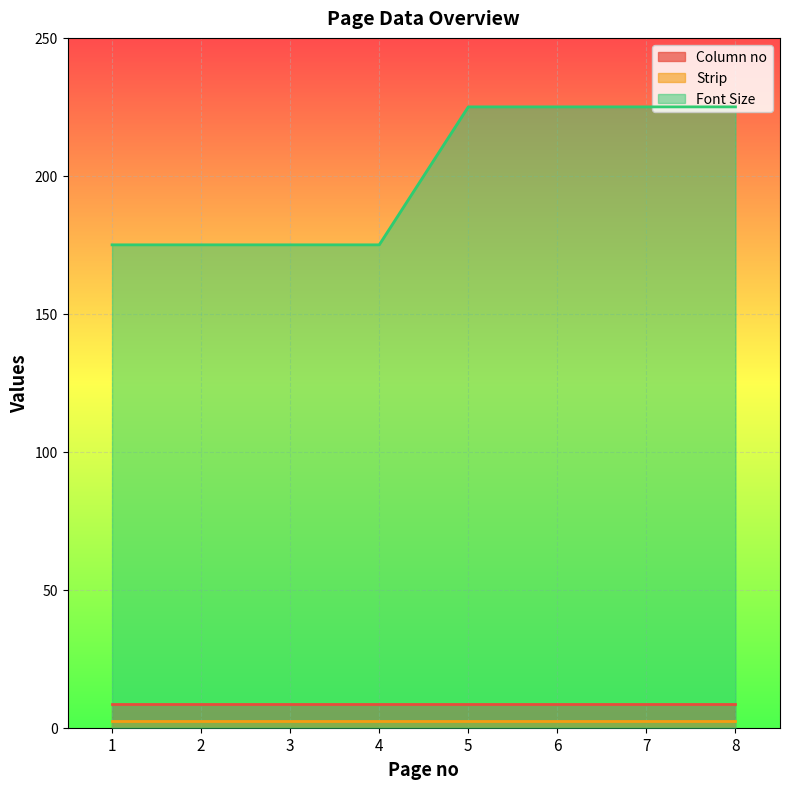

True or false: Column no and Font Size cross at least once.

False